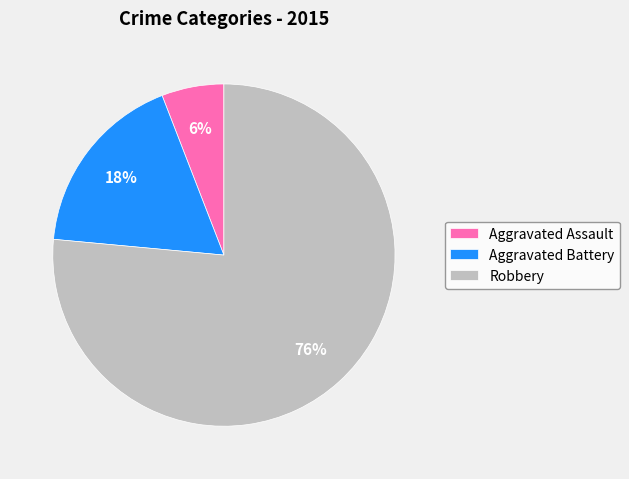

Approximately how many times larger is the value at Aggravated Battery compared to Robbery?

0.2